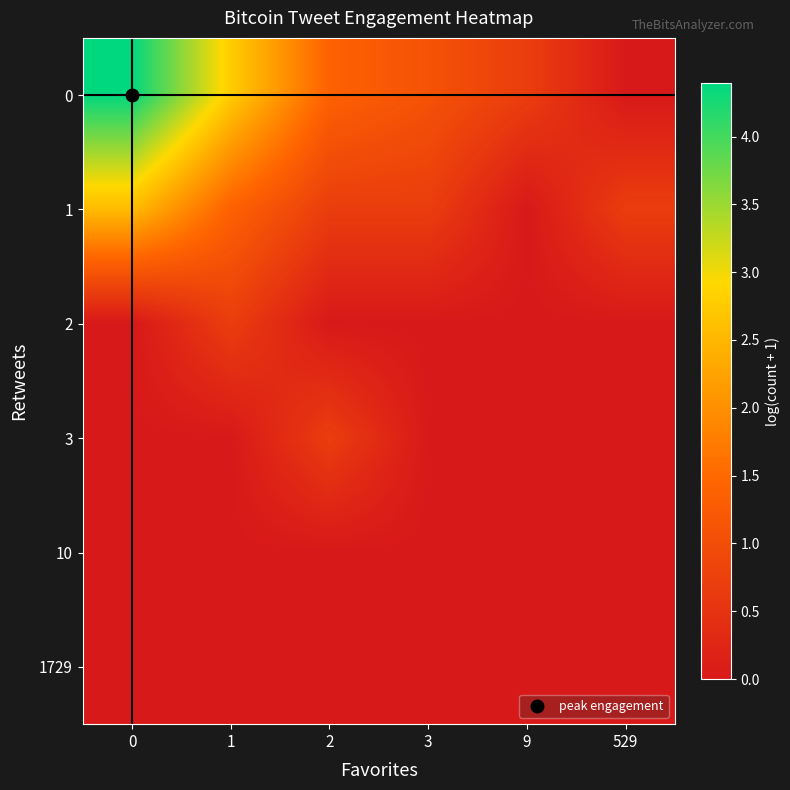

Reading right to left, extract all data points from this chart.

row_0: 0.0	0.7	1.1	1.4	2.8	4.4
row_1: 0.7	0.0	0.7	0.7	1.4	2.6
row_2: 0.0	0.0	0.0	0.0	0.7	0.0
row_3: 0.0	0.0	0.0	0.7	0.0	0.0
row_4: 0.0	0.0	0.0	0.0	0.0	0.0
row_5: 0.0	0.0	0.0	0.0	0.0	0.0